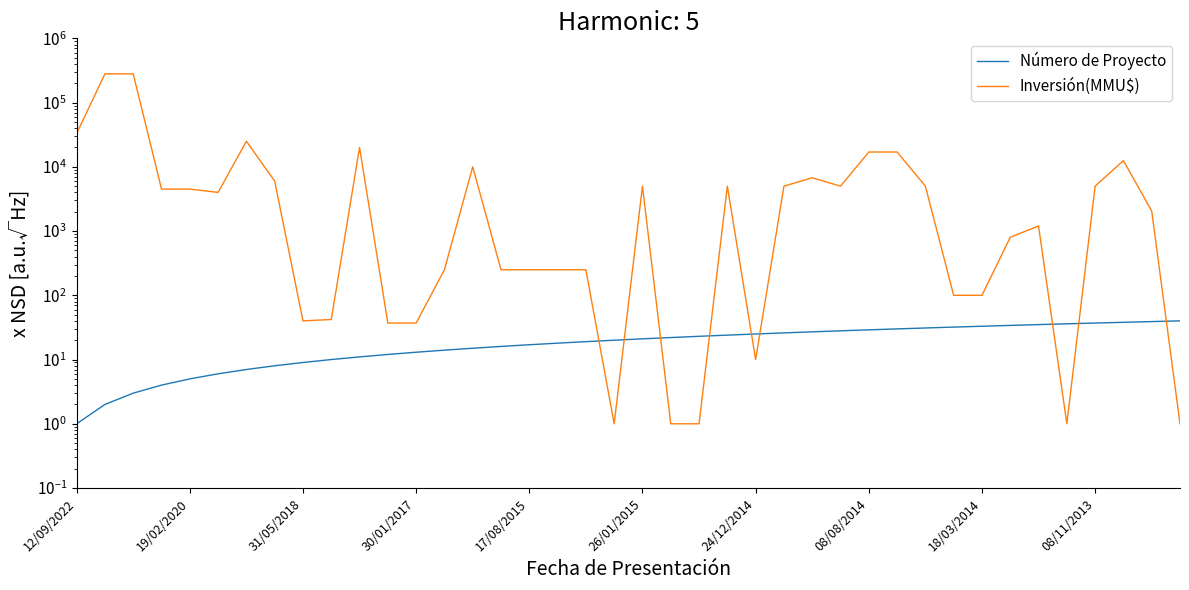

Does the chart display data point markers on the line(s)?

No